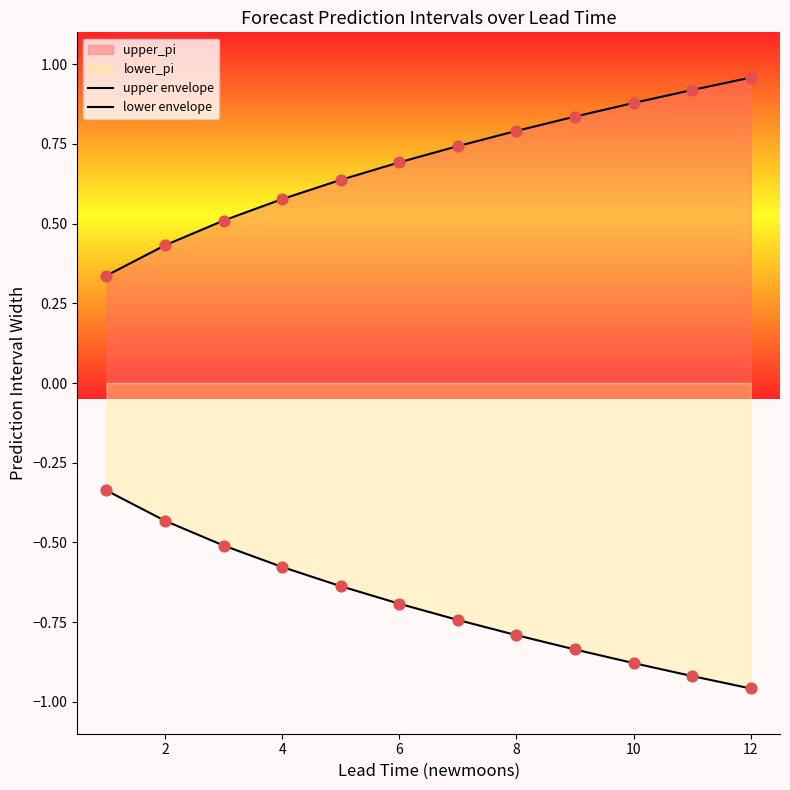

Is the value of lower envelope at 0 greater than the value of upper envelope at 14?

No